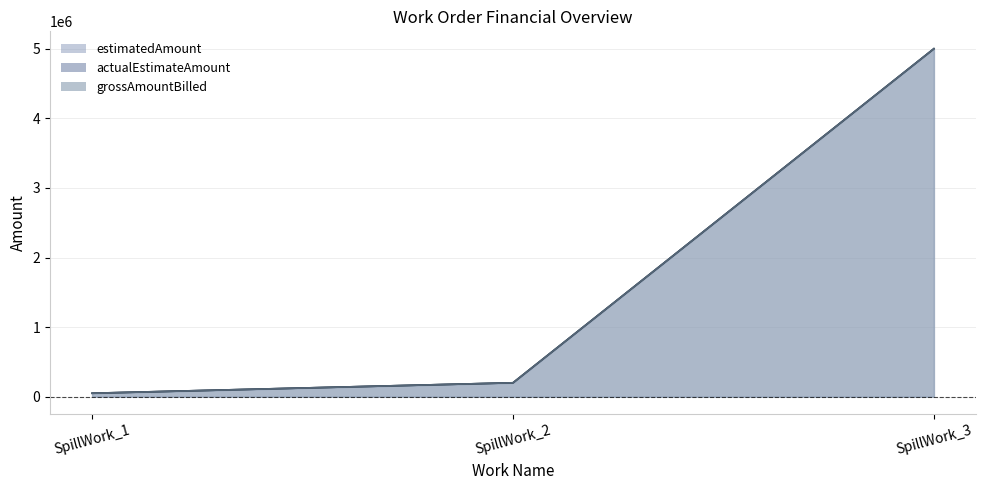

At which category does the chart reach its peak across all series?

SpillWork_3